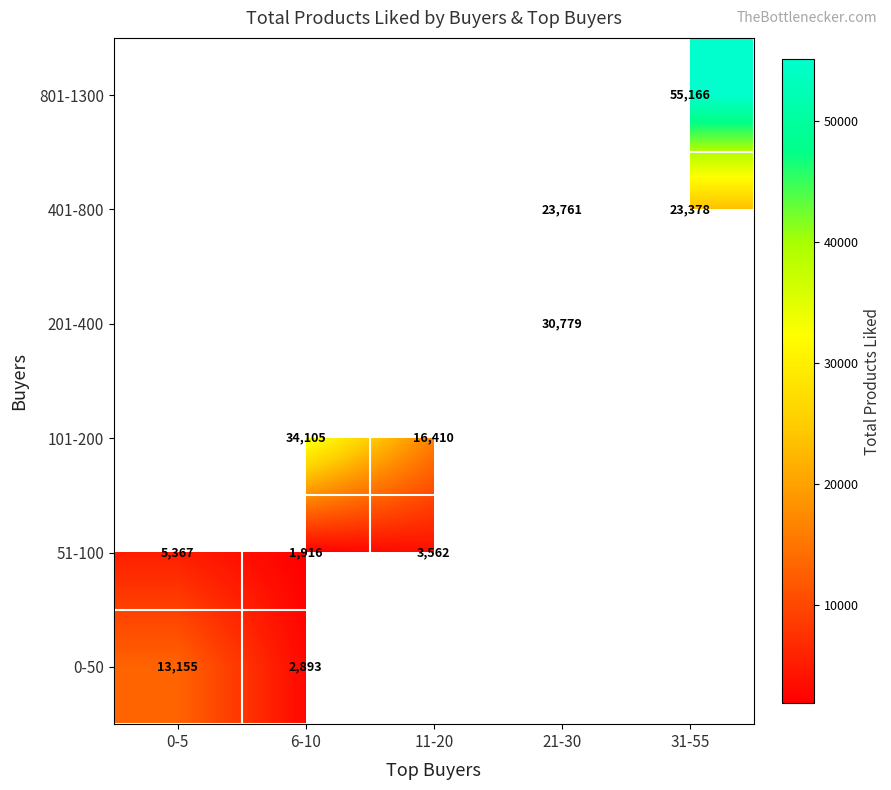

What is the sum of the 401-800 values at 21-30 and 31-55?

47139